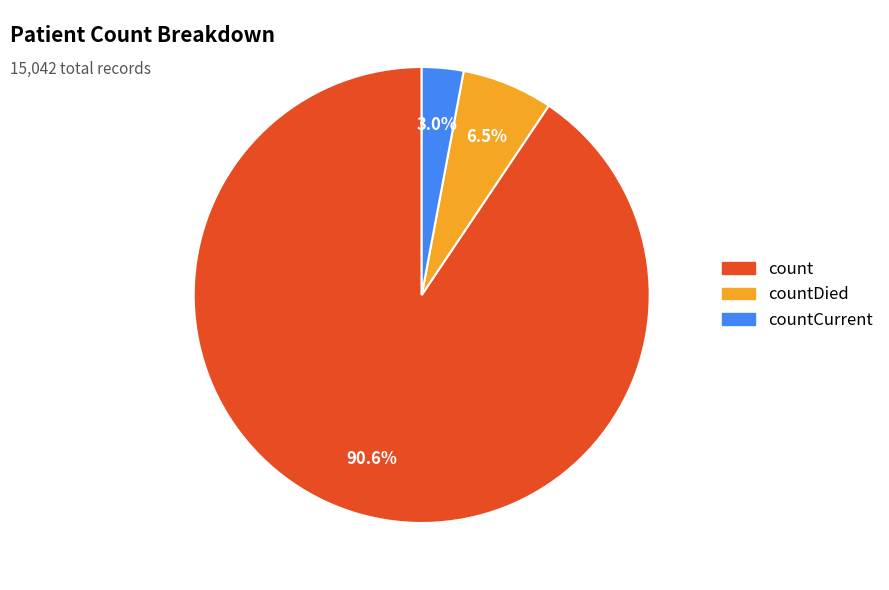

Does any single category account for the majority?

Yes